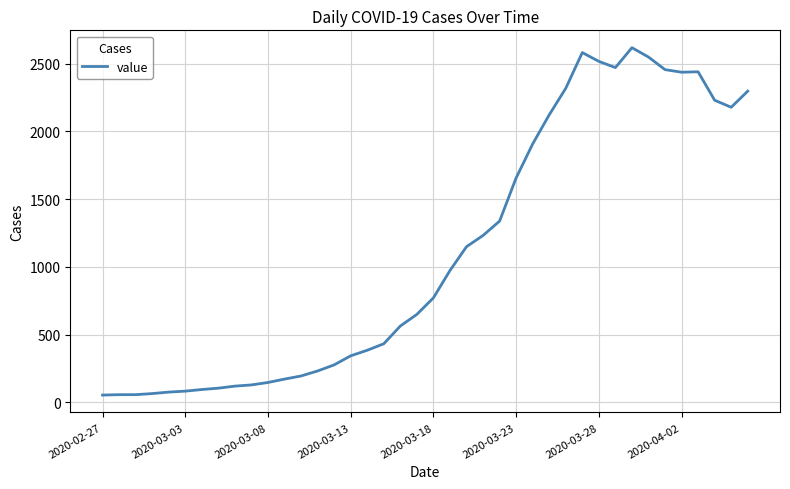

How many lines are shown in the chart?

1